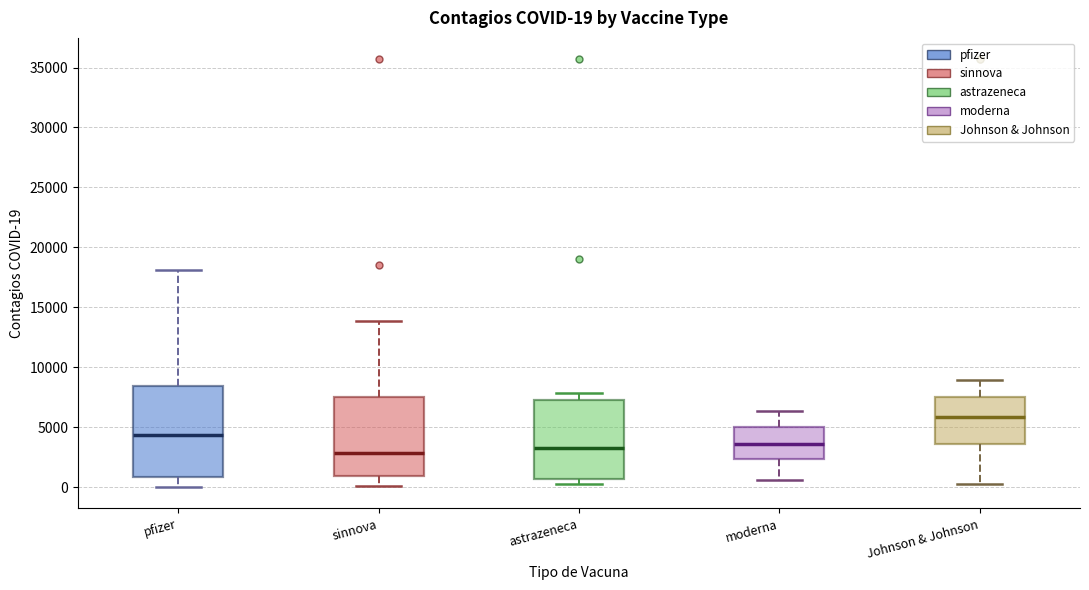

Comparing the boxes themselves (not the whiskers), which one is the tallest?

pfizer